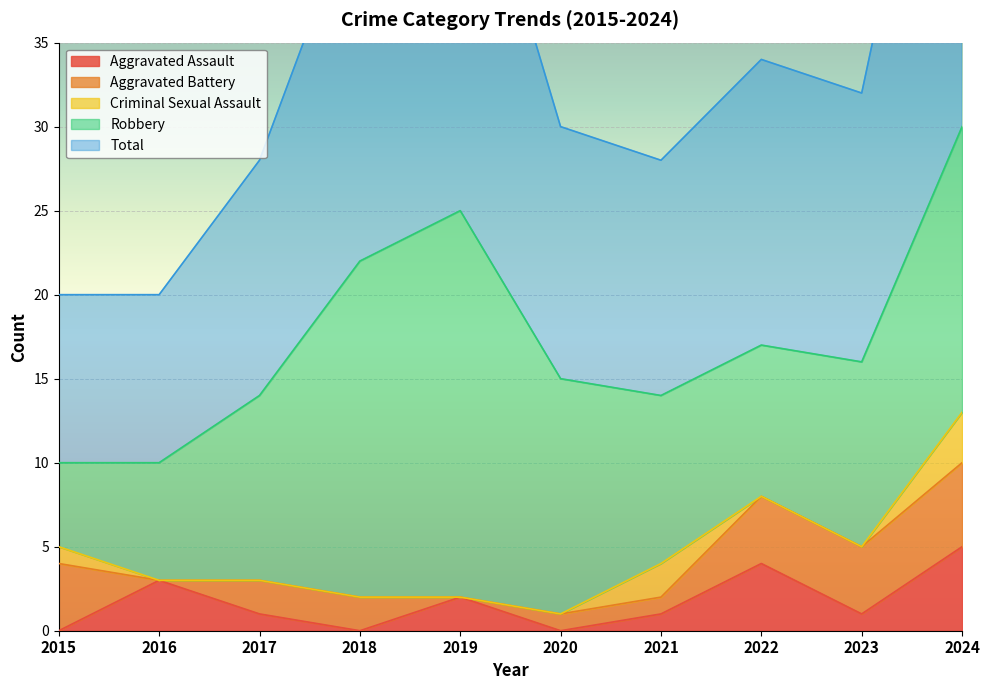

What is the difference between the Total values at 2017 and 2019?

11